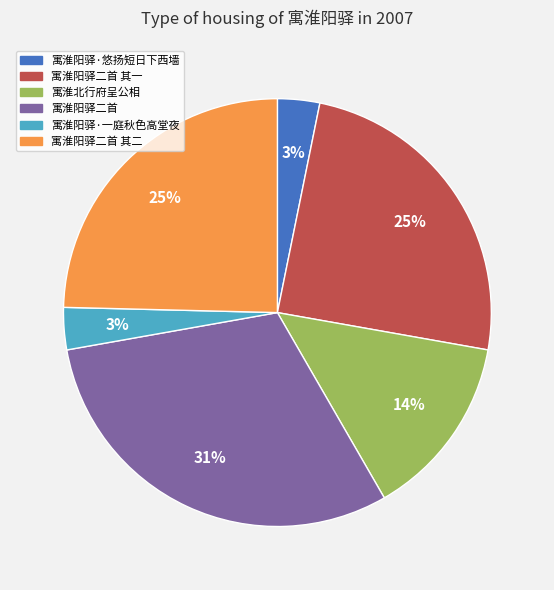

To the nearest percent, what percentage of the pie is 寓淮北行府呈公相?

14%